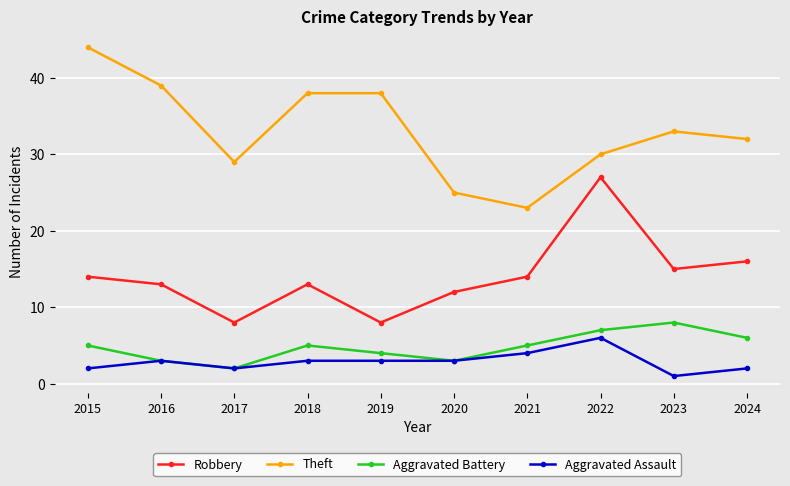

Reading left to right, list all the values displayed in this chart.

Robbery: 2015=14	2016=13	2017=8	2018=13	2019=8	2020=12	2021=14	2022=27	2023=15	2024=16
Theft: 2015=44	2016=39	2017=29	2018=38	2019=38	2020=25	2021=23	2022=30	2023=33	2024=32
Aggravated Battery: 2015=5	2016=3	2017=2	2018=5	2019=4	2020=3	2021=5	2022=7	2023=8	2024=6
Aggravated Assault: 2015=2	2016=3	2017=2	2018=3	2019=3	2020=3	2021=4	2022=6	2023=1	2024=2